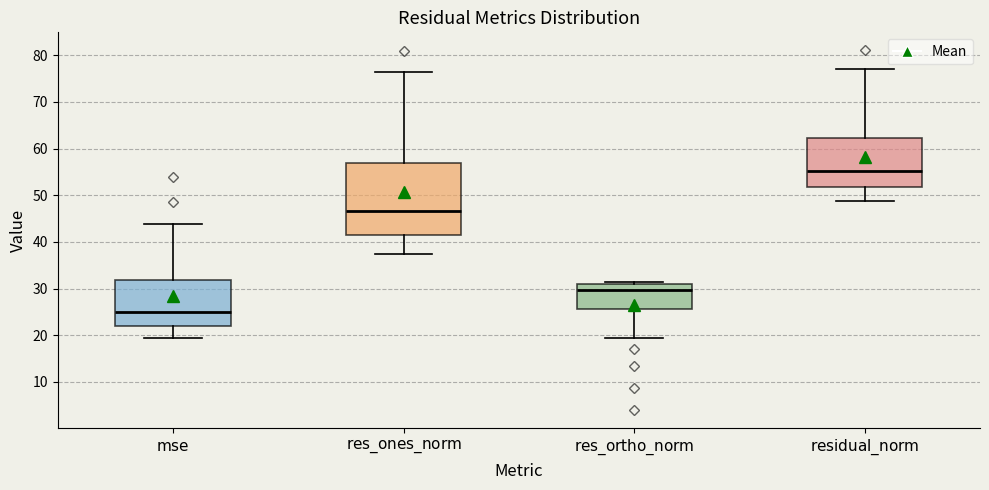

Reading left to right, read every box against the y-axis: the position of its median line, the range the box covers, and the ends of its whiskers. The values are not printed on the chart, so give them approximately, as read against the axis.

$\mathrm{mse}$: median 25, box 22 to 32, whiskers 19 to 44
$\mathrm{res\_ones\_norm}$: median 47, box 41 to 57, whiskers 37 to 76
$\mathrm{res\_ortho\_norm}$: median 30, box 26 to 31, whiskers 19 to 31 (just above the box's upper edge)
$\mathrm{residual\_norm}$: median 55, box 52 to 62, whiskers 49 to 77